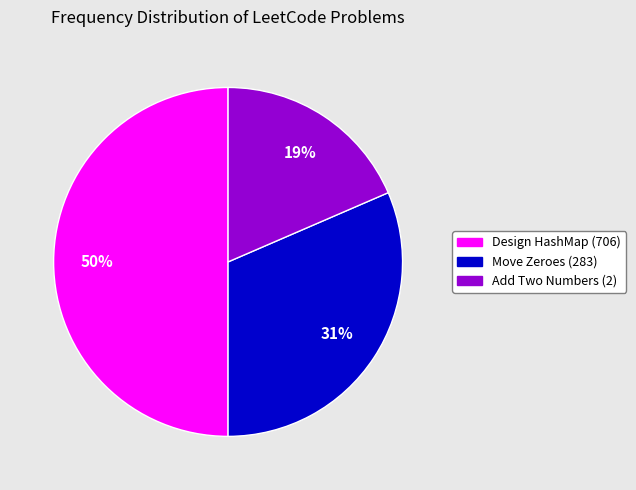

Between Design HashMap (706) and Add Two Numbers (2), which is larger?

Design HashMap (706)